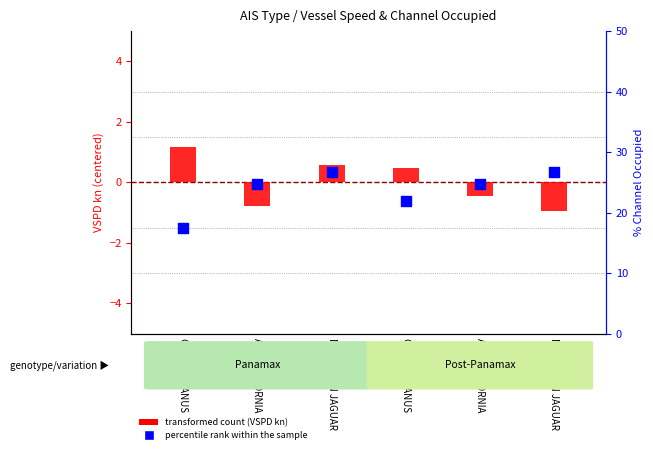

Which series has the largest Y range (max minus min)?

percentile rank within the sample (% Channel Occupied)